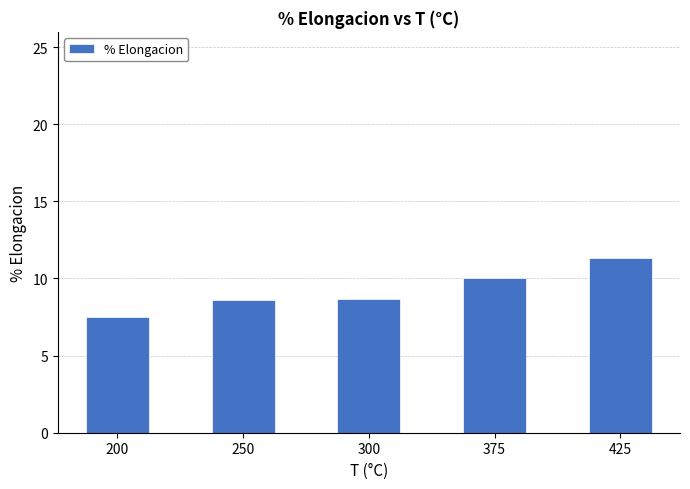

What is the average value?

9.2